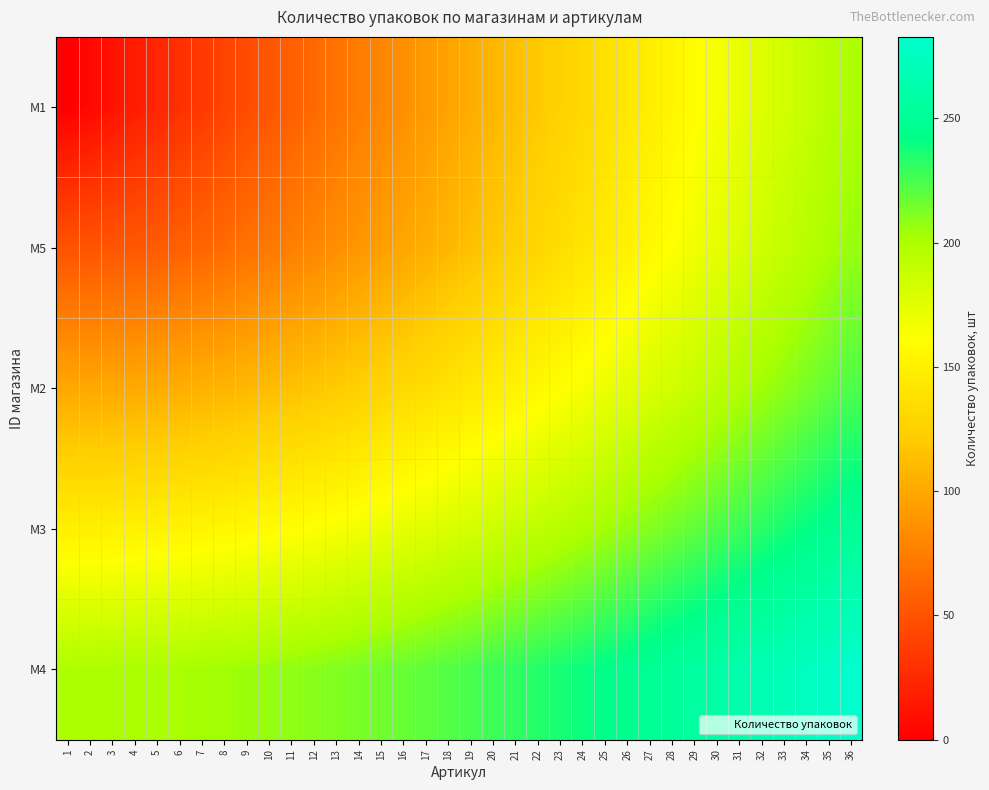

Which series has the largest range (max minus min)?

M1